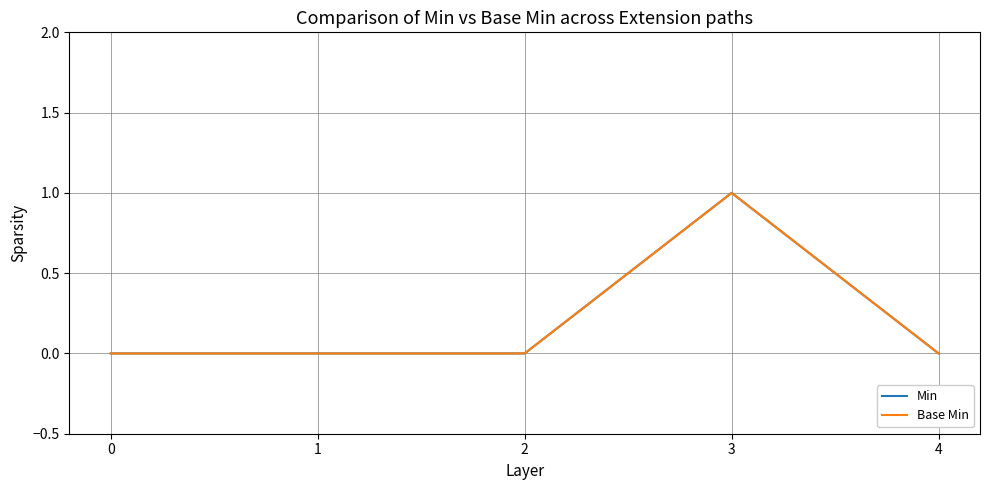

Does the chart have visible grid lines?

Yes